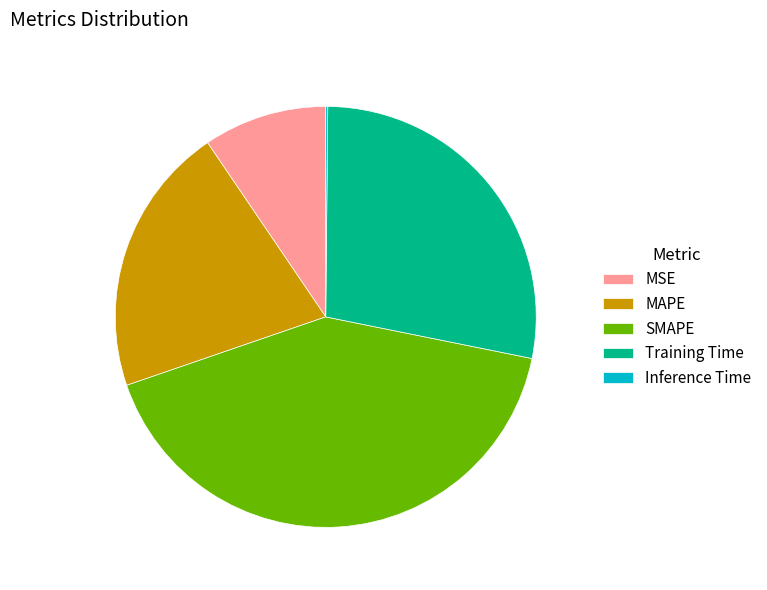

Is there a majority slice in this chart?

No